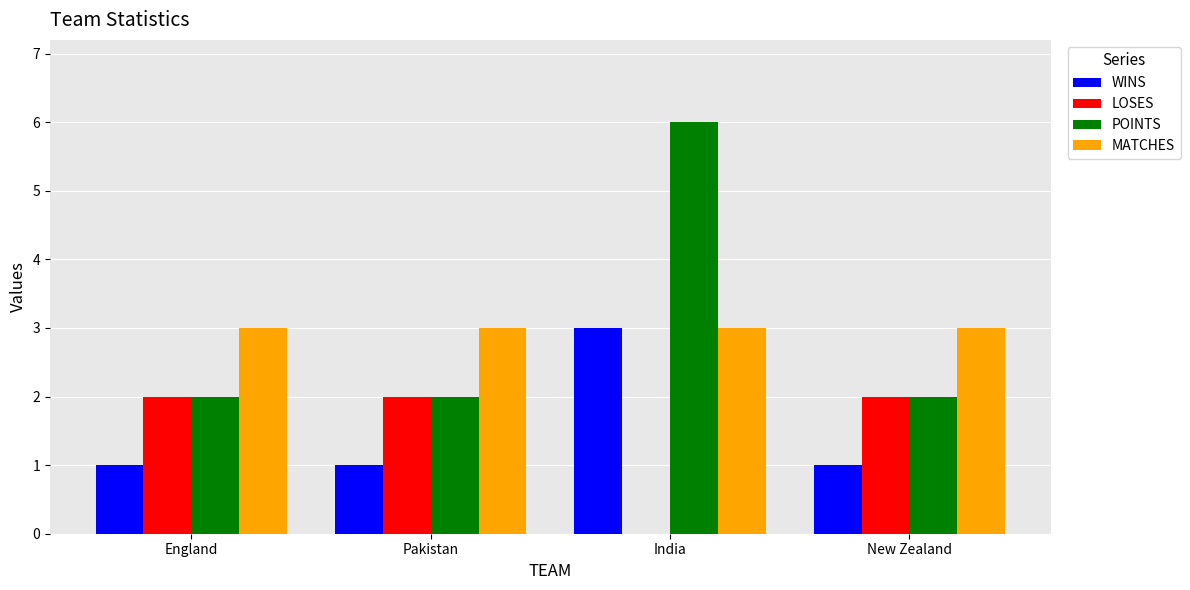

True or false: POINTS has a value of 6 at India.

True